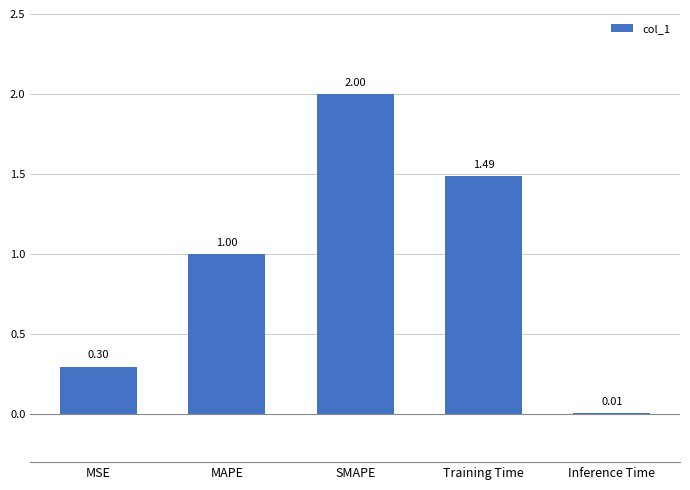

What is the sum of all values?

4.8